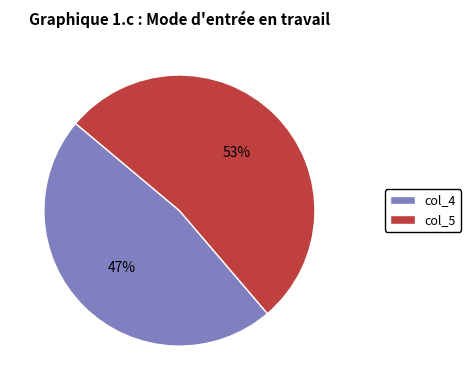

The col_5 slice represents 40% of the pie. True or false?

False